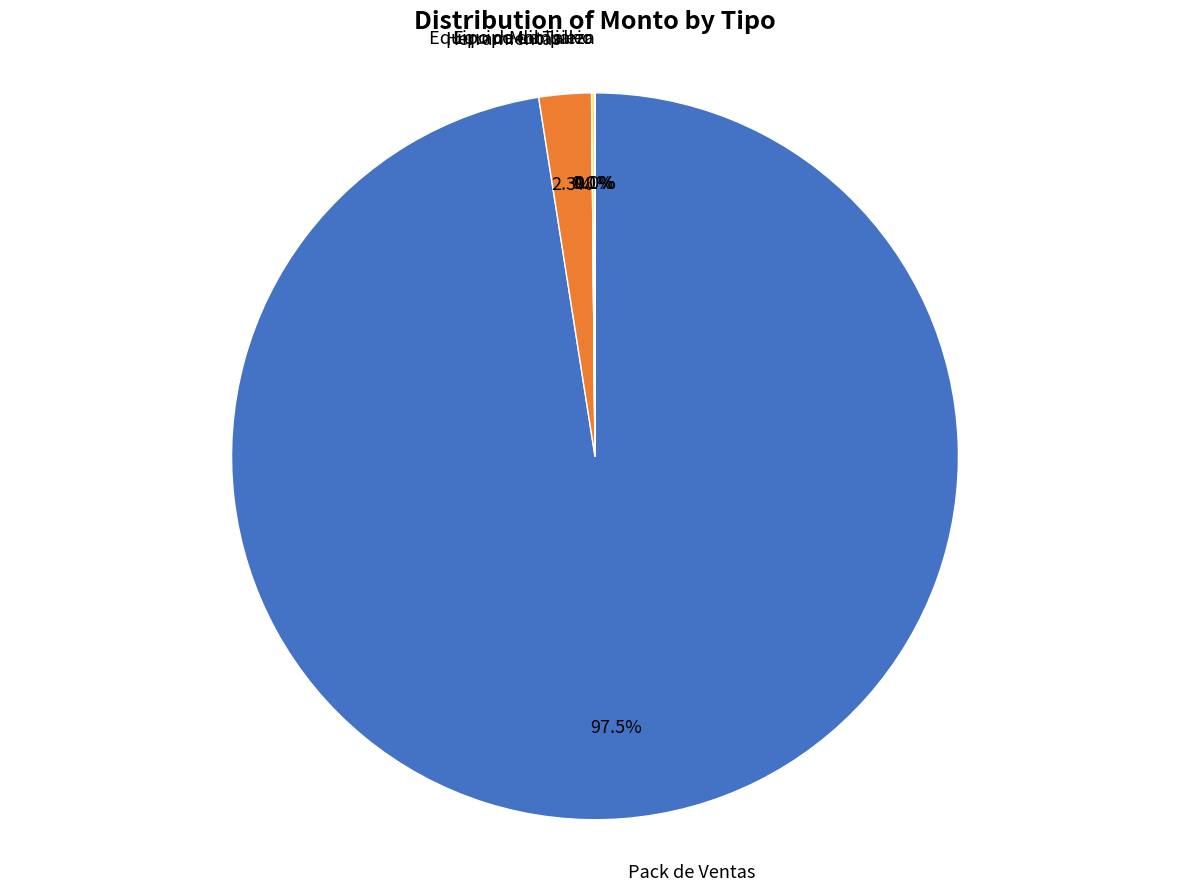

Is there a majority slice in this chart?

Yes